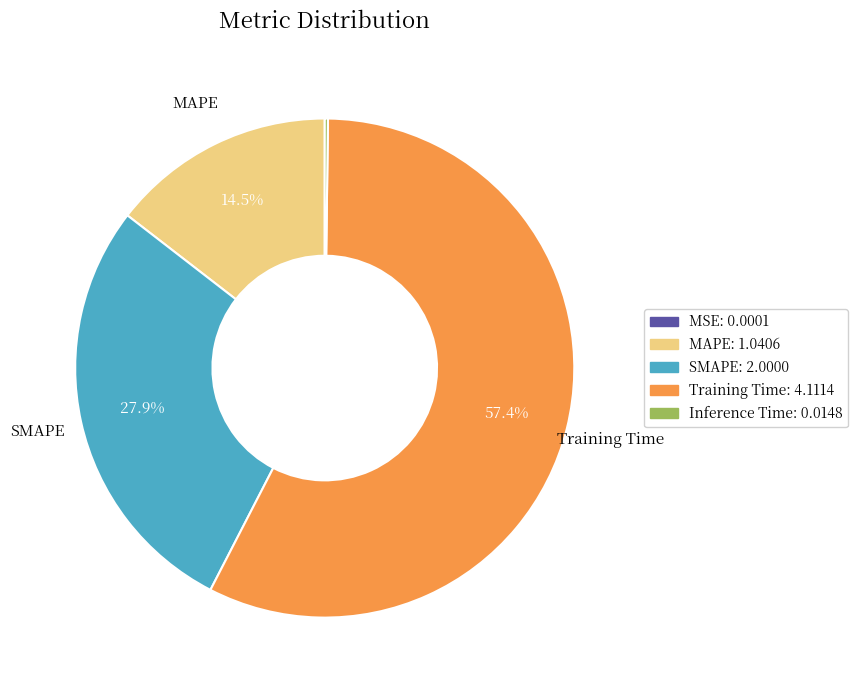

The Training Time slice represents 72% of the pie. True or false?

False